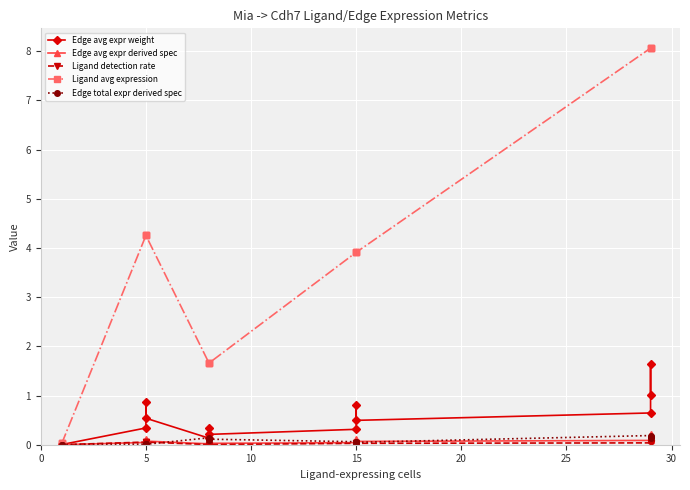

True or false: Edge avg expr weight and Ligand avg expression cross at least once.

False